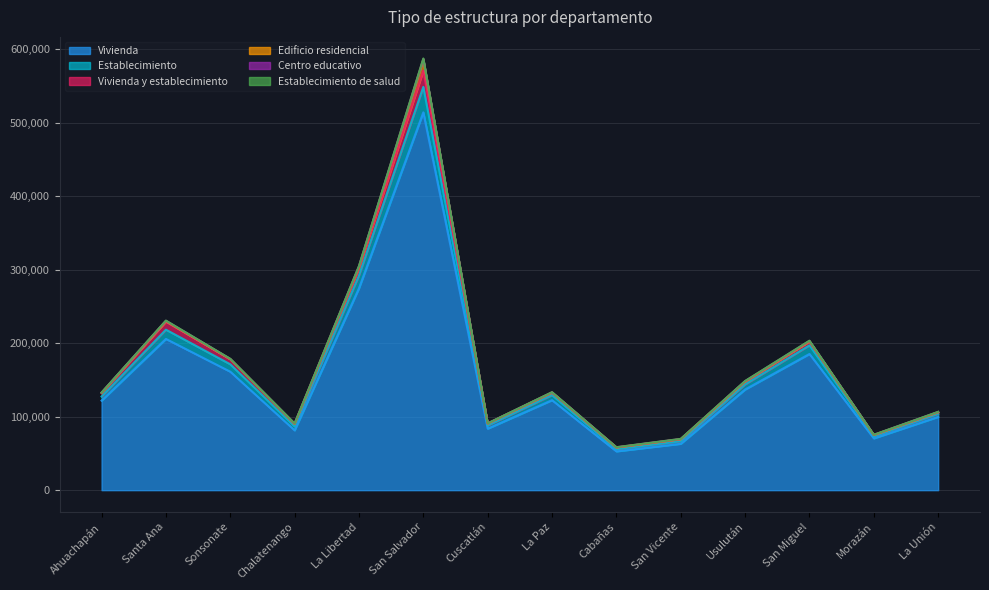

Which series has the widest spread of values?

Vivienda